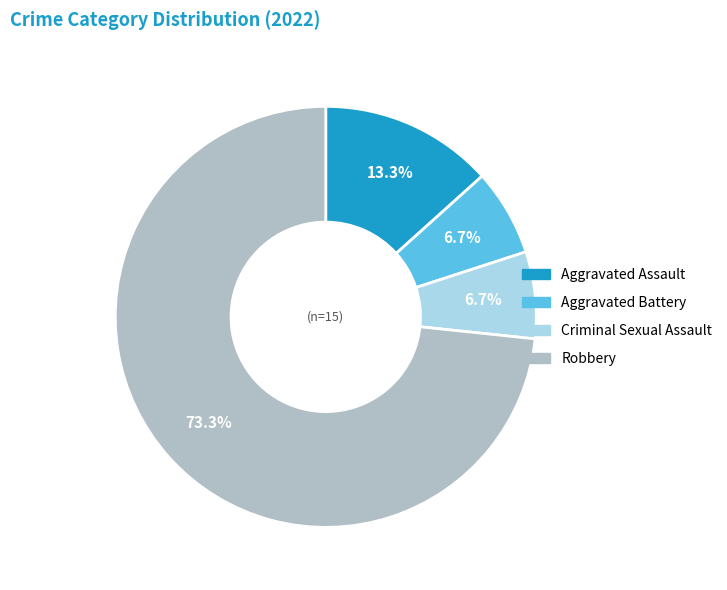

Which category has the biggest portion of the pie?

Robbery